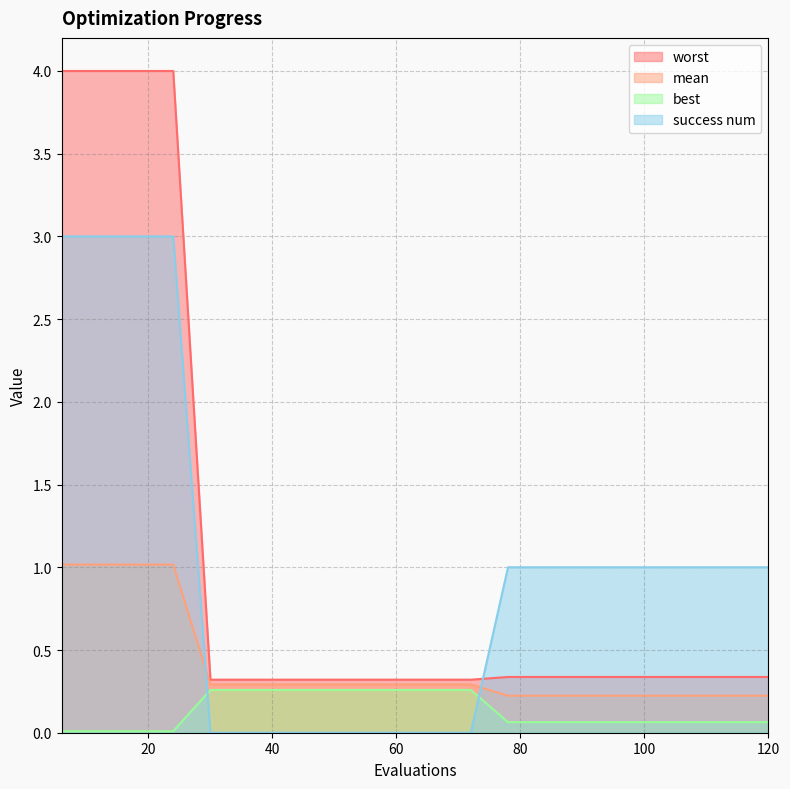

True or false: worst has a value of 0.1 at 96.

False